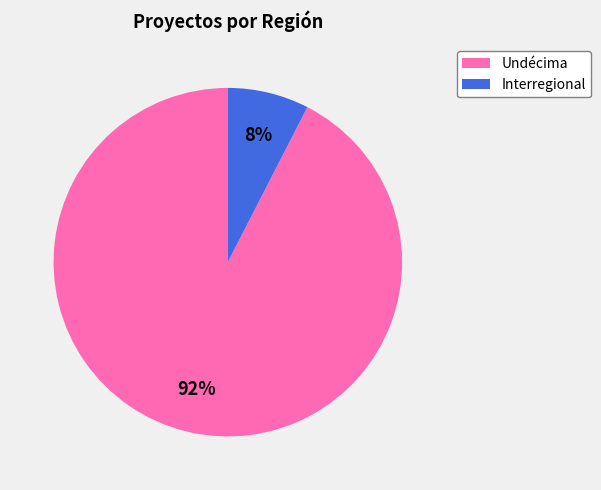

Which slice is the largest?

Undécima